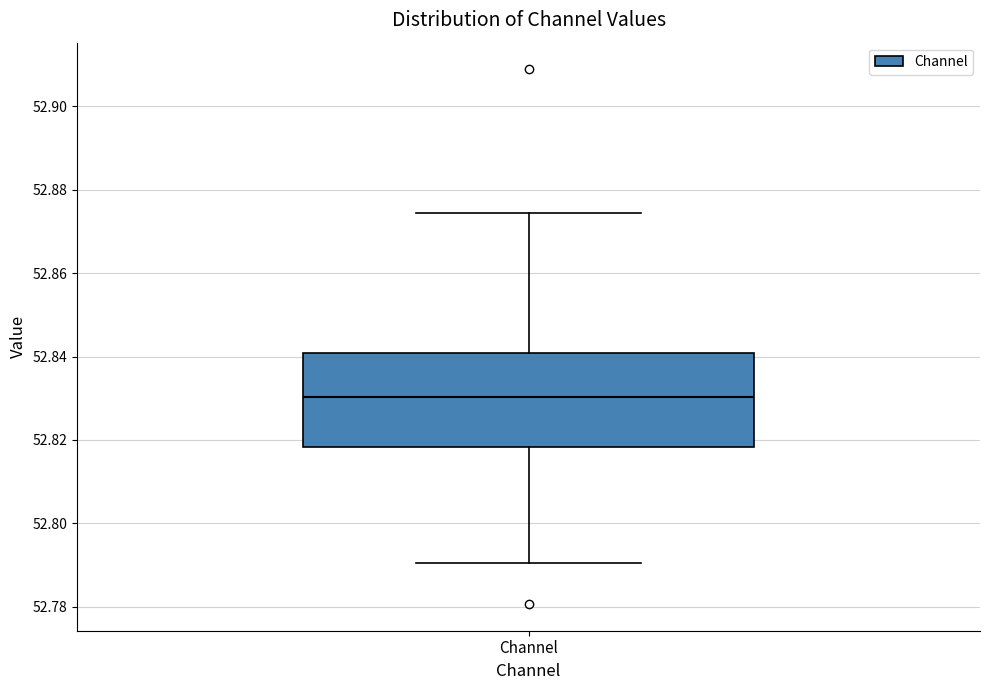

Transcribe this box plot: give where the median line is, the range the box spans, and where the two whiskers end, as read against the y-axis. The values are not printed on the chart, so give them approximately, as read against the axis.

median 52.830, box 52.818 to 52.840, whiskers 52.790 to 52.874